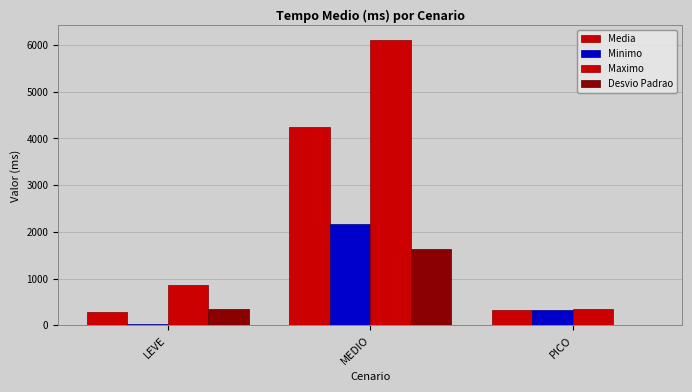

What value does the Maximo series have at LEVE?

867.4